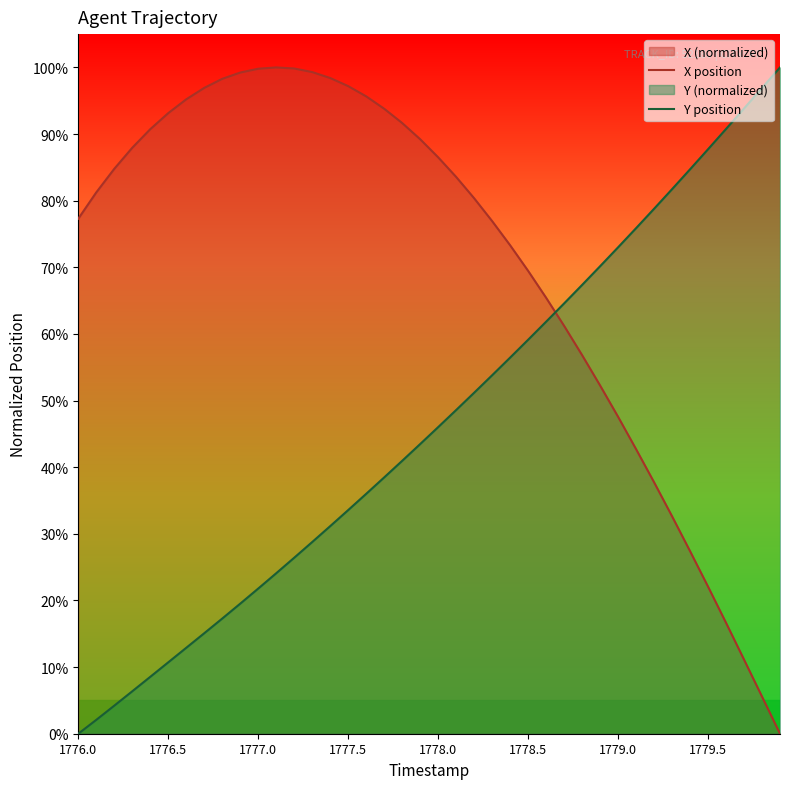

What is the spread (max minus min) of values at 1779.0?

25.4